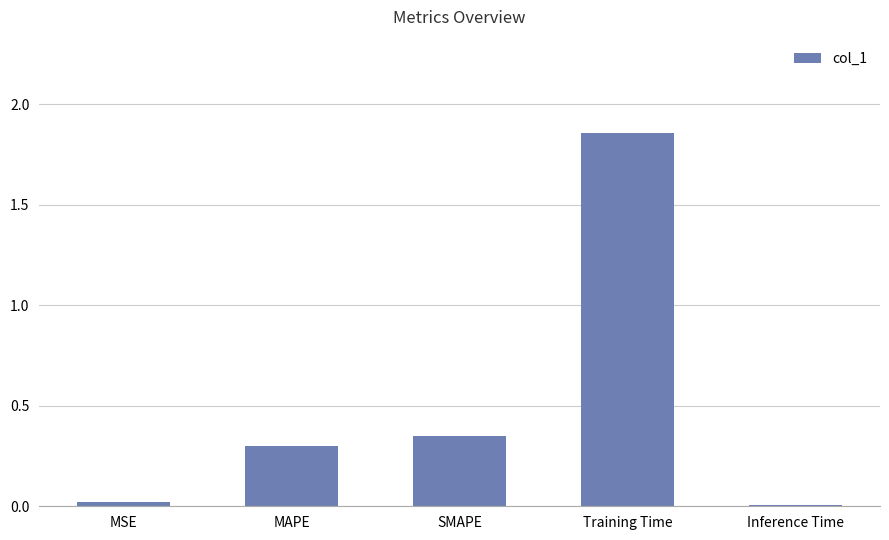

At which category does the chart reach its peak across all series?

Training Time